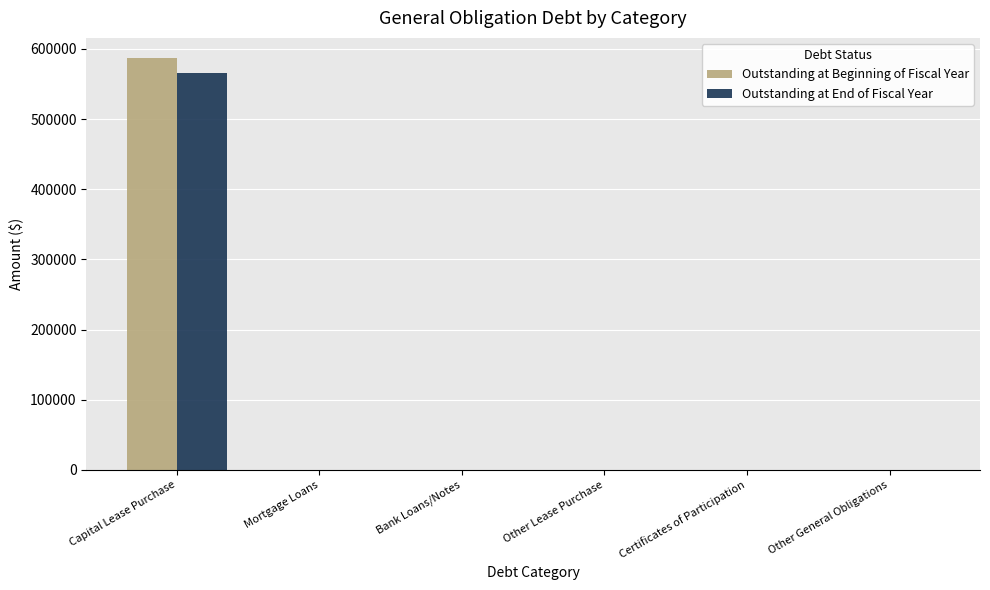

How many groups of bars are there?

6